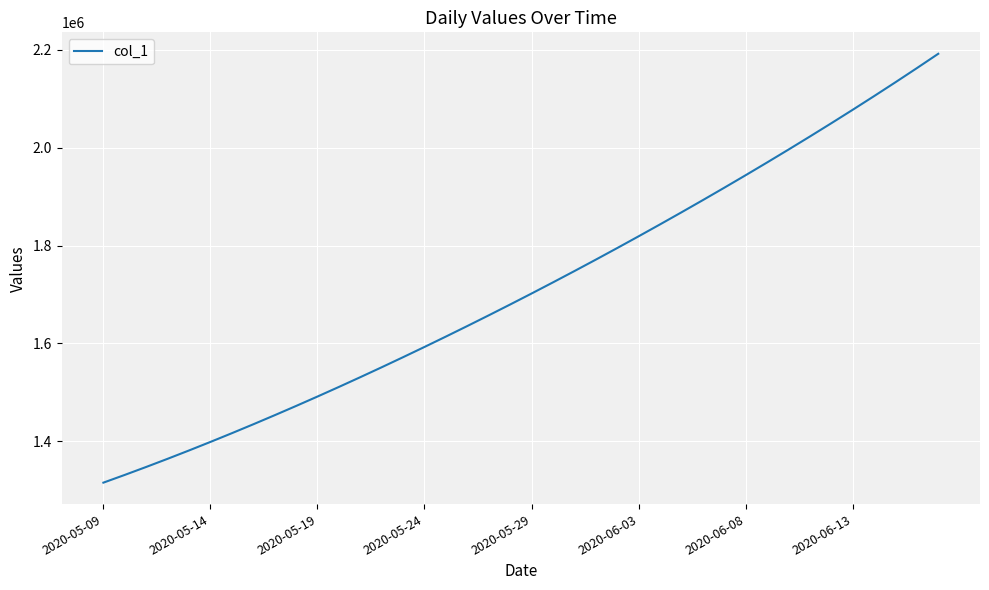

What is the difference between the maximum and minimum values?

877083.0